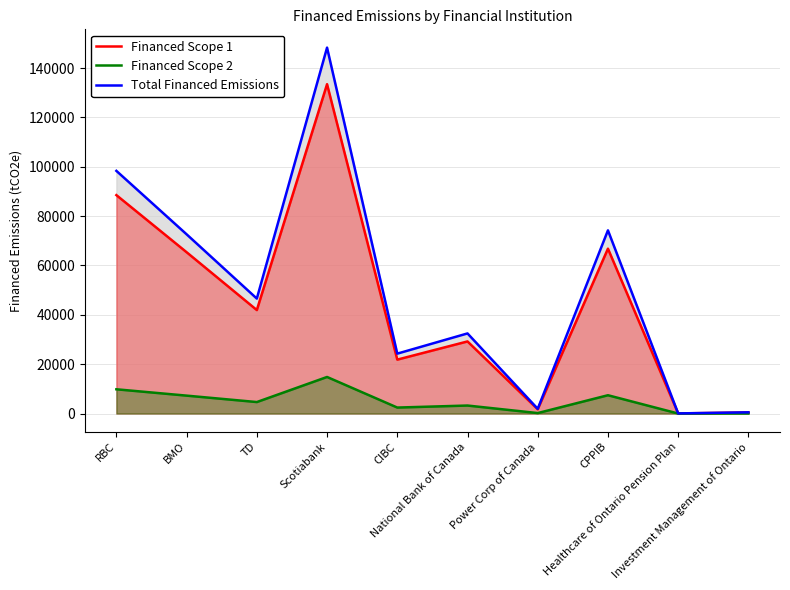

What value does the Financed Scope 2 series have at TD?

4656.5